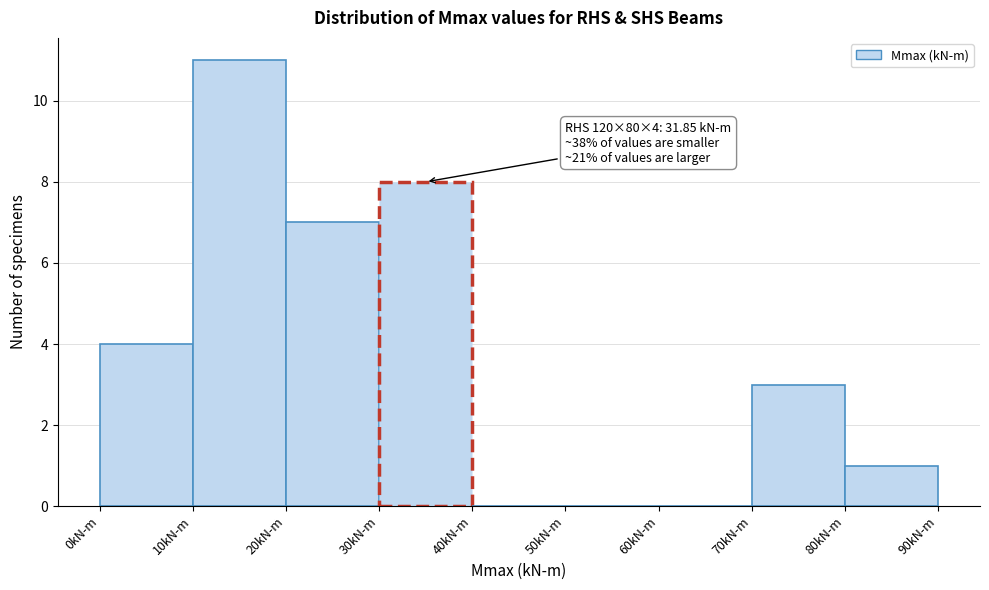

Over which range of the x-axis is the bar tallest?

10 to 20